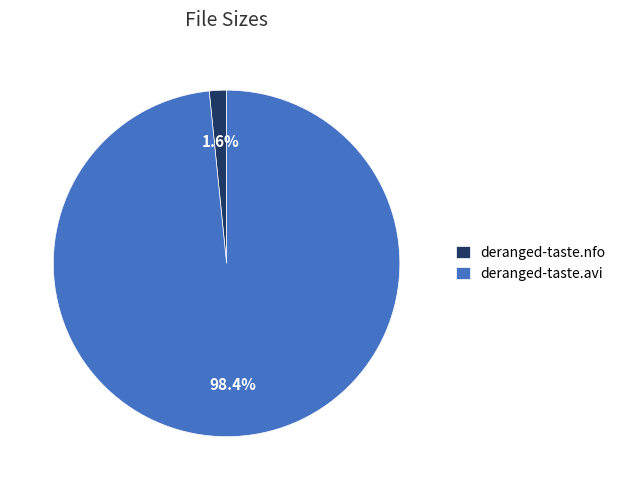

Between deranged-taste.nfo and deranged-taste.avi, which is larger?

deranged-taste.avi